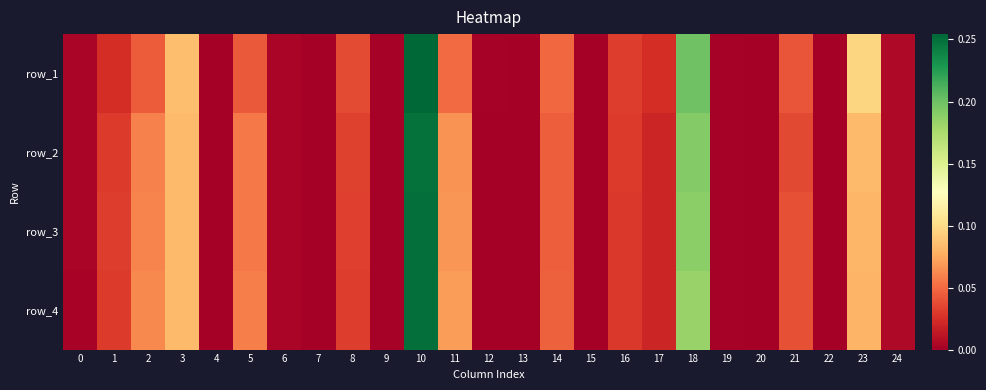

How many series are shown in this chart?

4